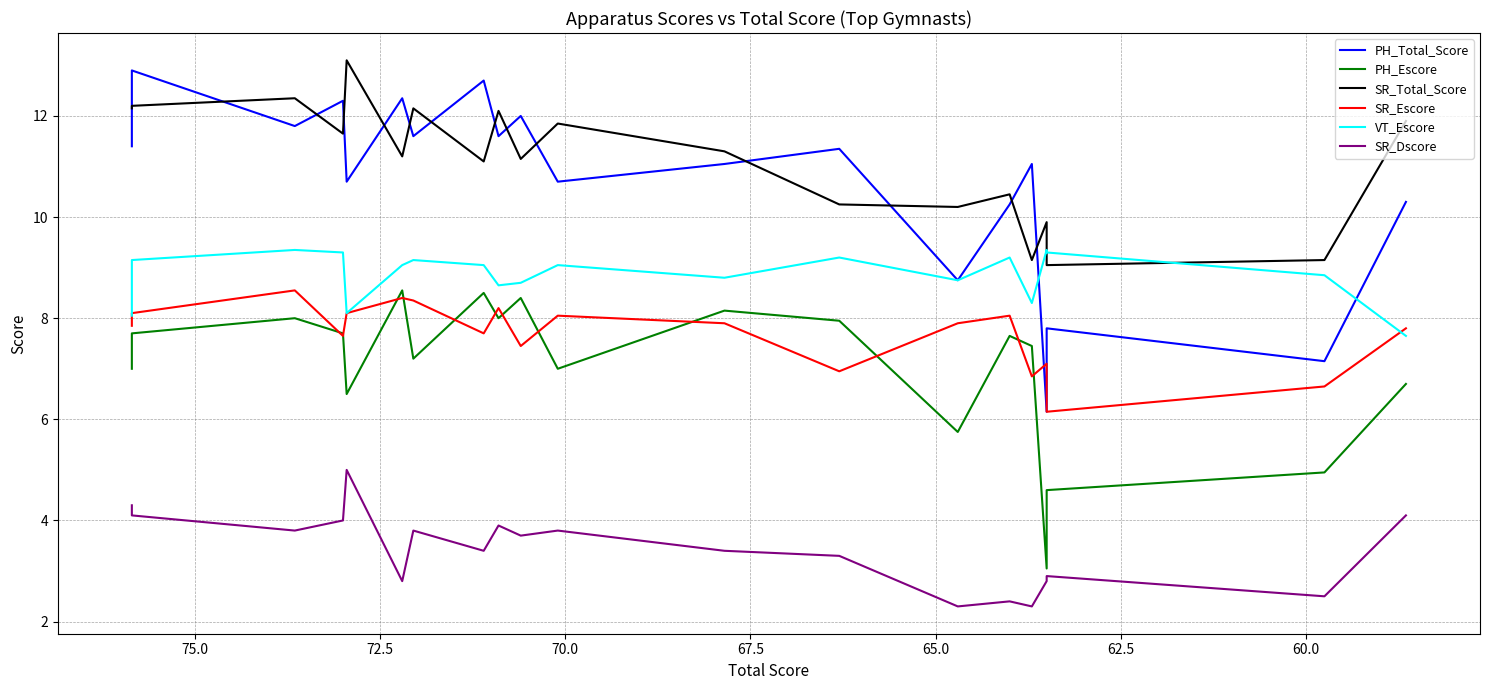

What is the label of the 7th point from the left?

72.5